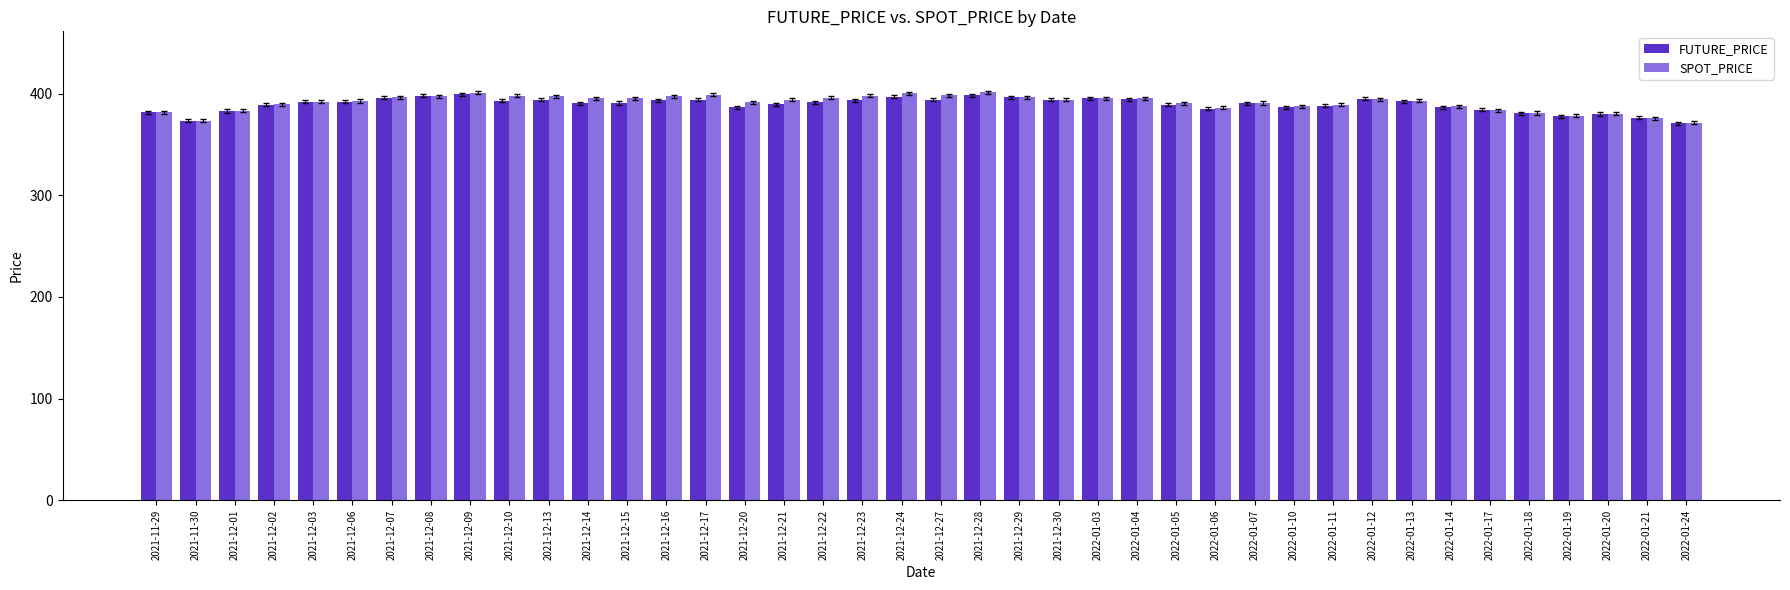

What is the sum of all SPOT_PRICE values?

15641.7